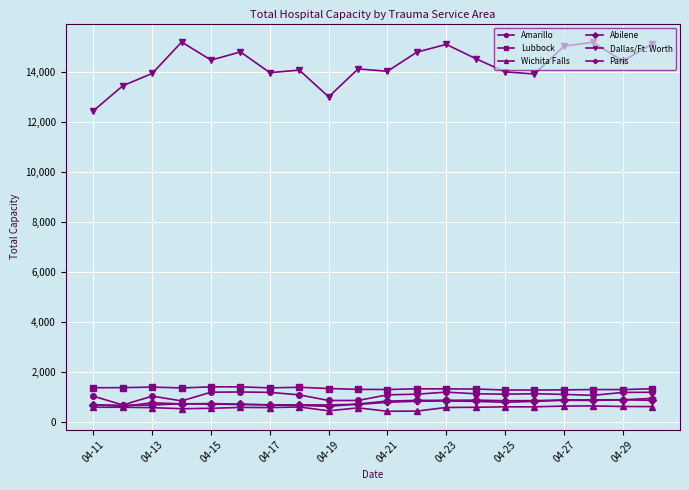

At how many categories does at least one series exceed 4833?

20